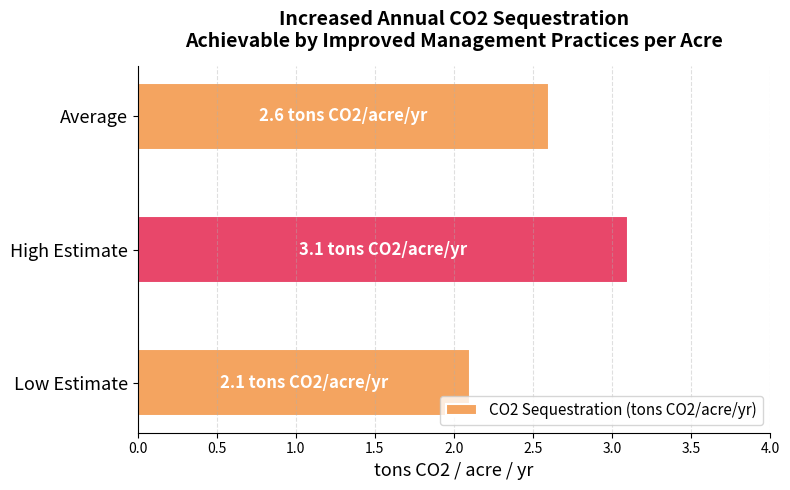

Rank the categories by value from highest to lowest.

High Estimate, Average, Low Estimate